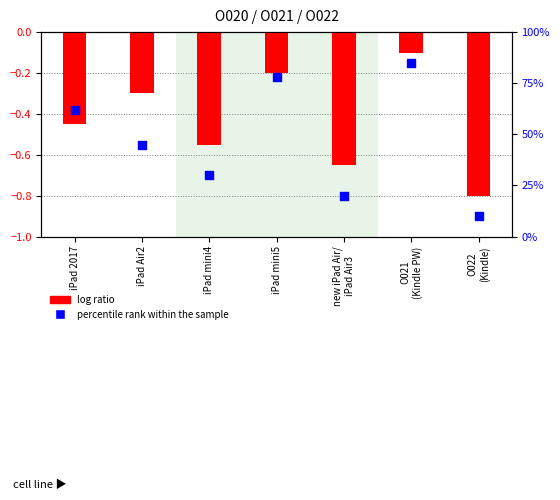

What is the total value across all series at iPad mini4?

29.4